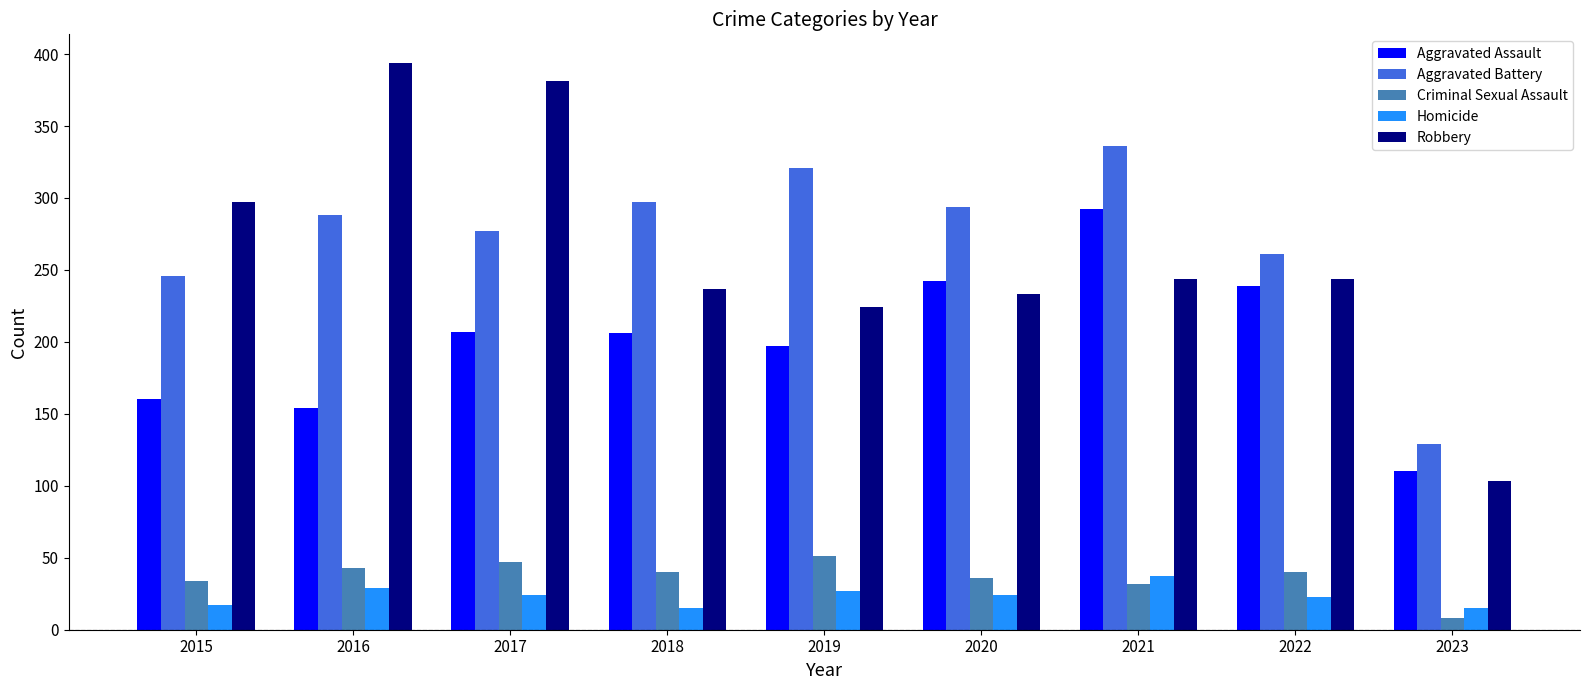

What is the sum of all Aggravated Battery values?

2449